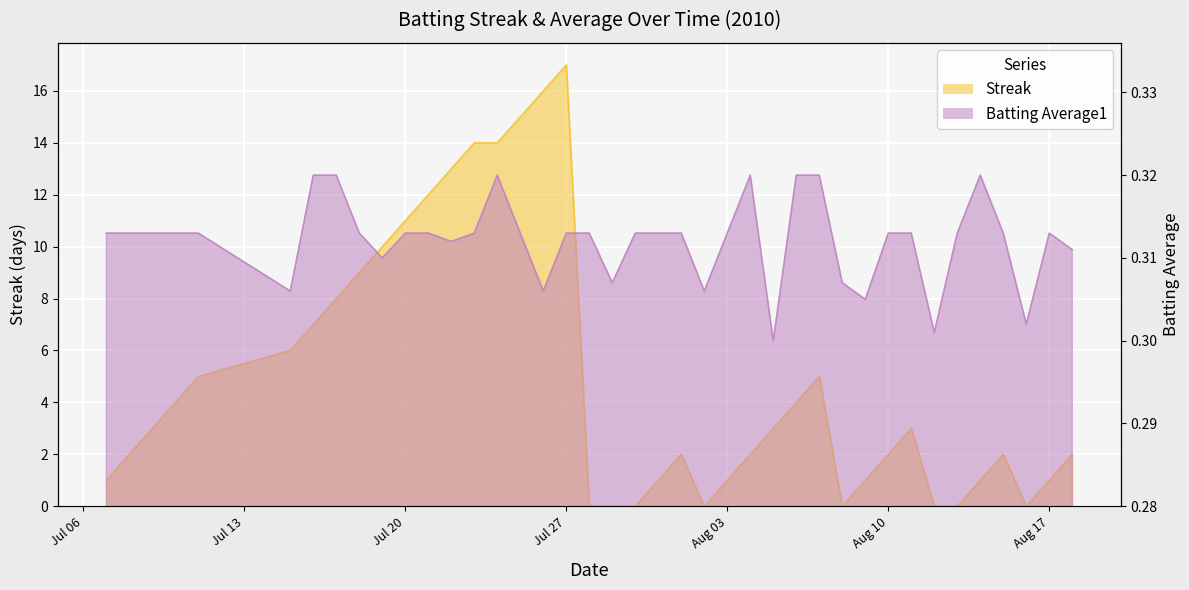

What is the label of the 29th point from the left?

2010-08-07